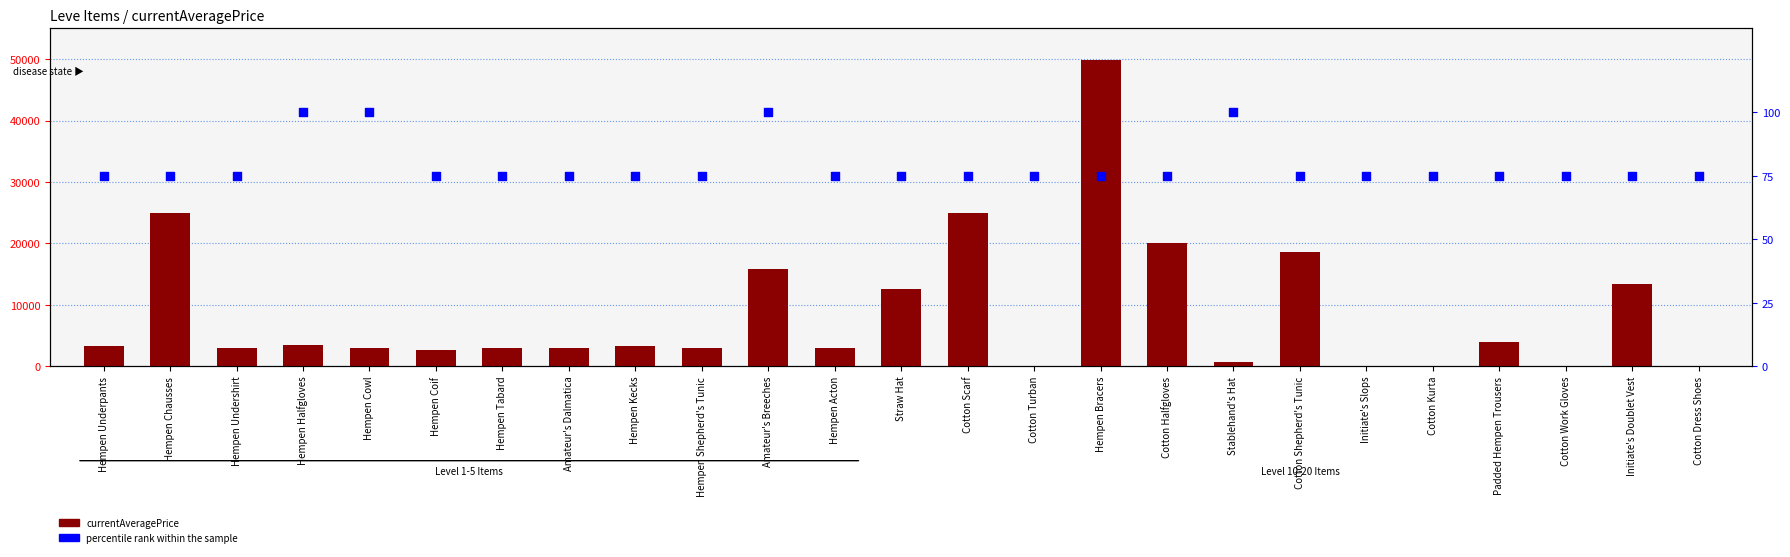

Which series has the largest total across all categories?

currentAveragePrice